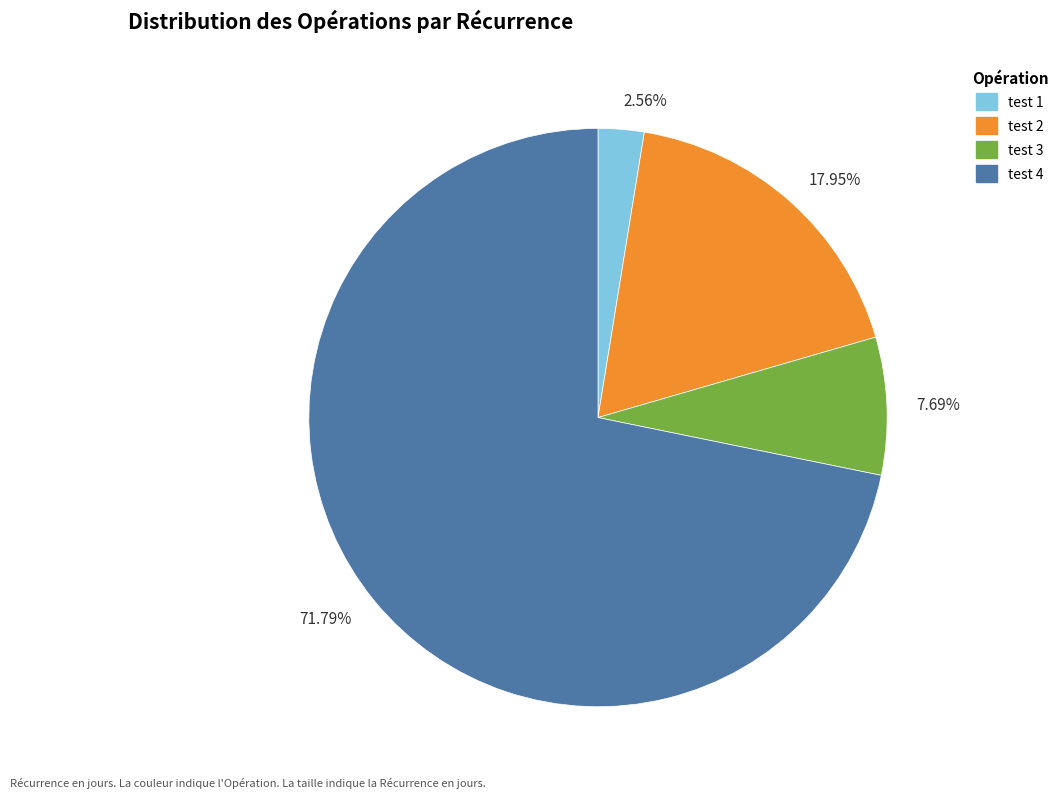

What is the majority slice?

71.79%